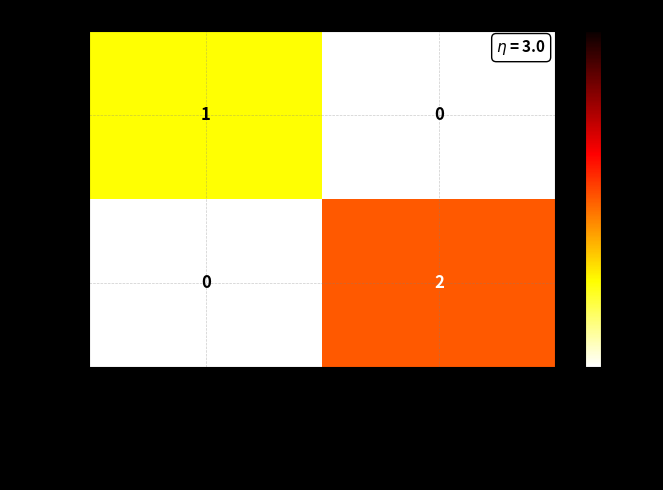

Reading right to left, transcribe all the data shown in this chart.

.pdf: 0	1
.xls: 2	0